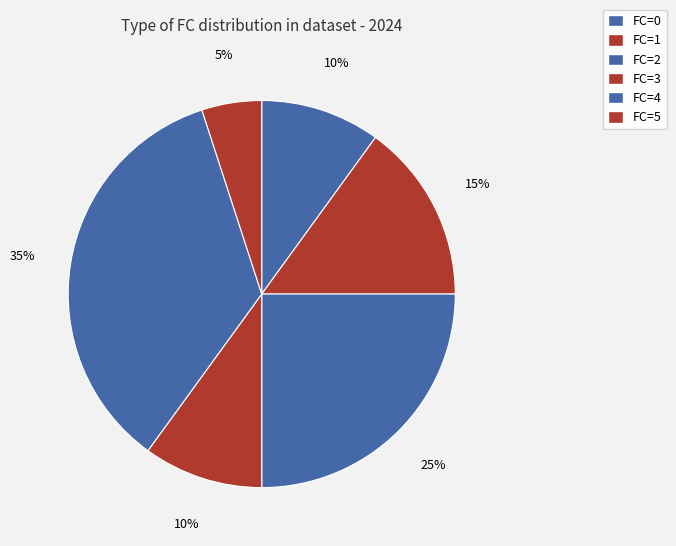

How many slices are in this pie chart?

6